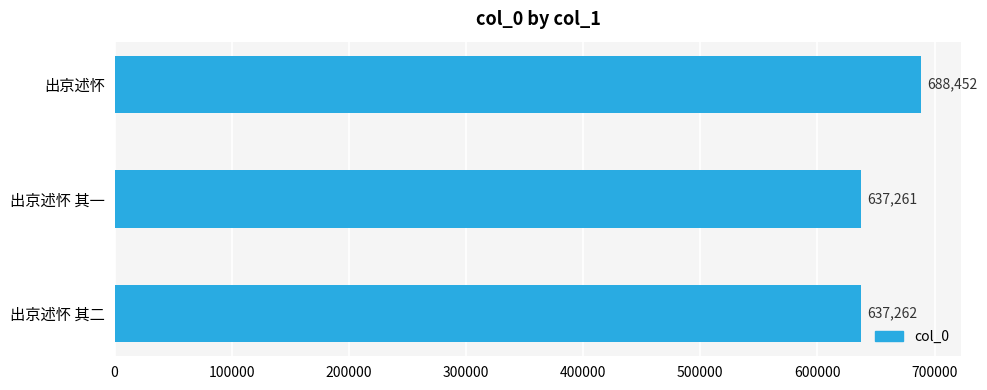

What is the change in value from 出京述怀 其一 to 出京述怀 其二?

+1